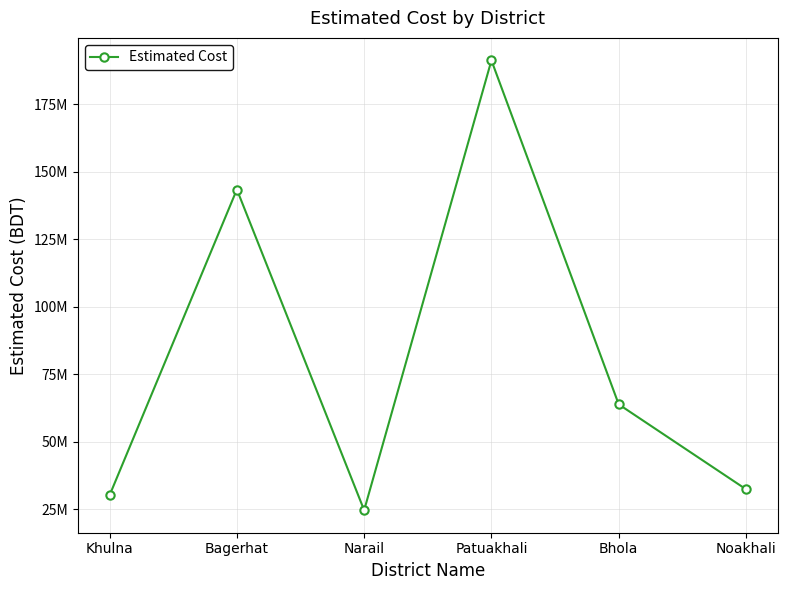

At which label is the value closest to 107943227?

Bagerhat